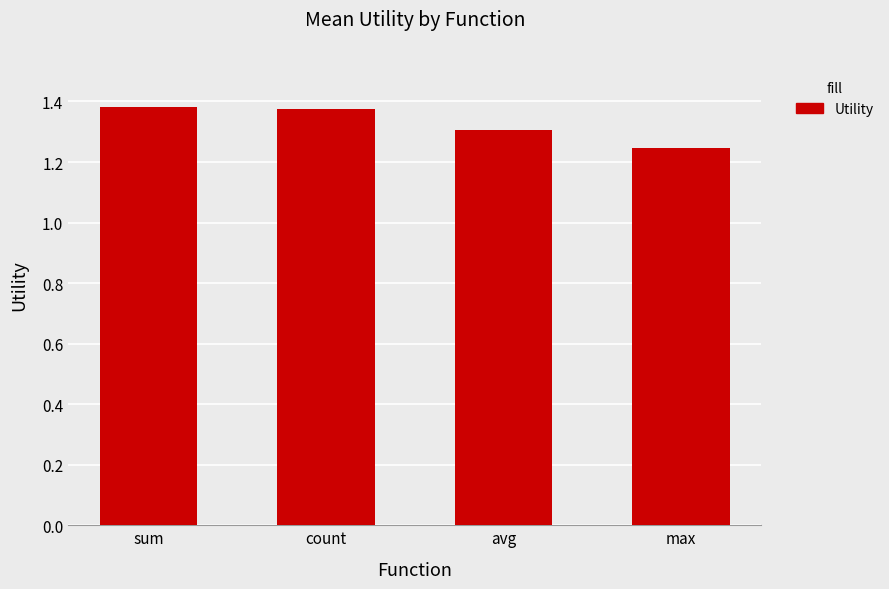

The value at sum is 0.4. True or false?

False